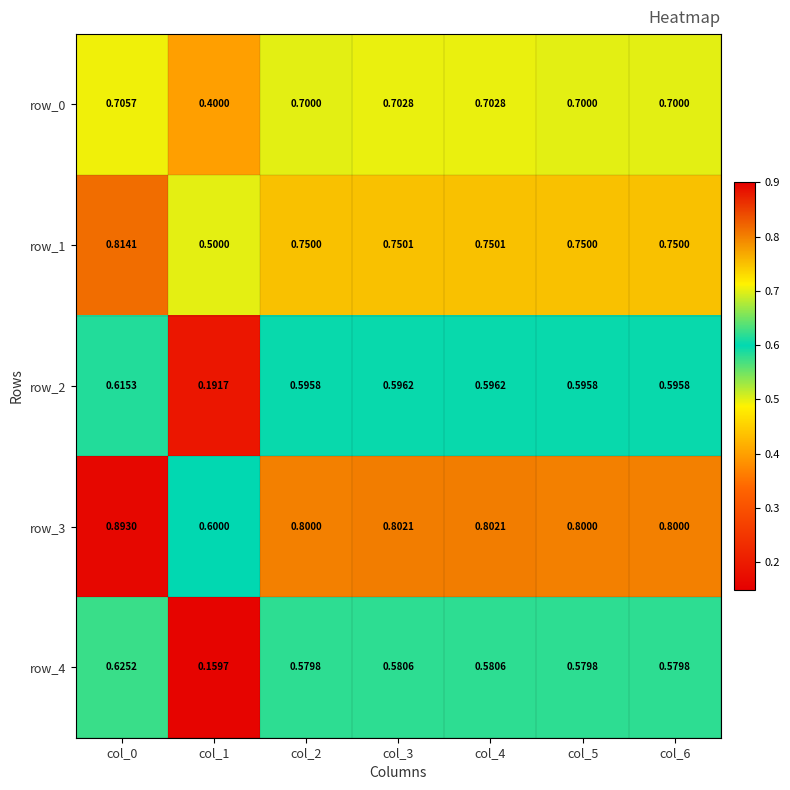

What is the average value of the row_4 series?

0.5